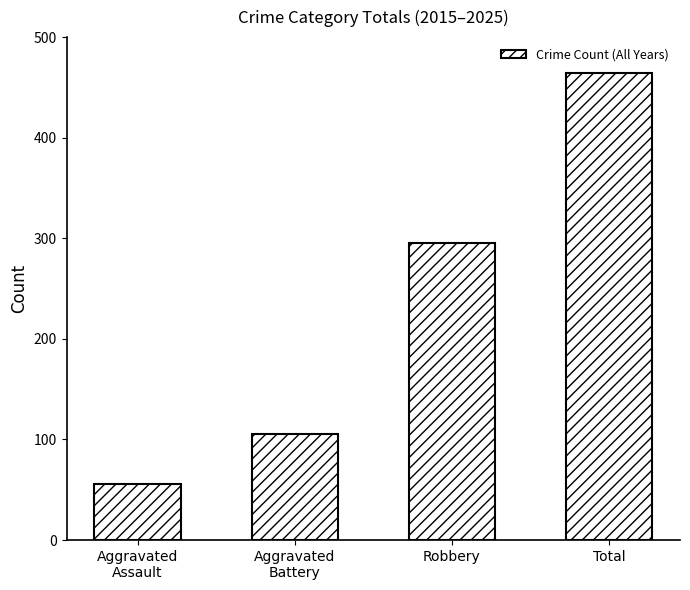

Reading left to right, what are all the values shown in this chart?

Aggravated
Assault=56	Aggravated
Battery=105	Robbery=295	Total=464